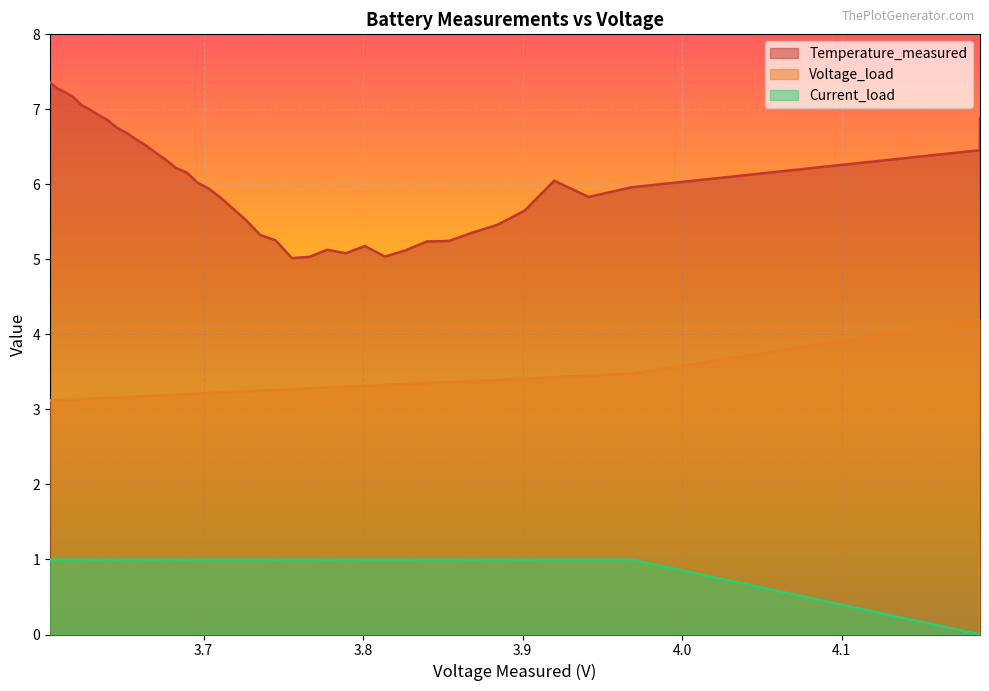

What is the maximum value for Temperature_measured?

7.4